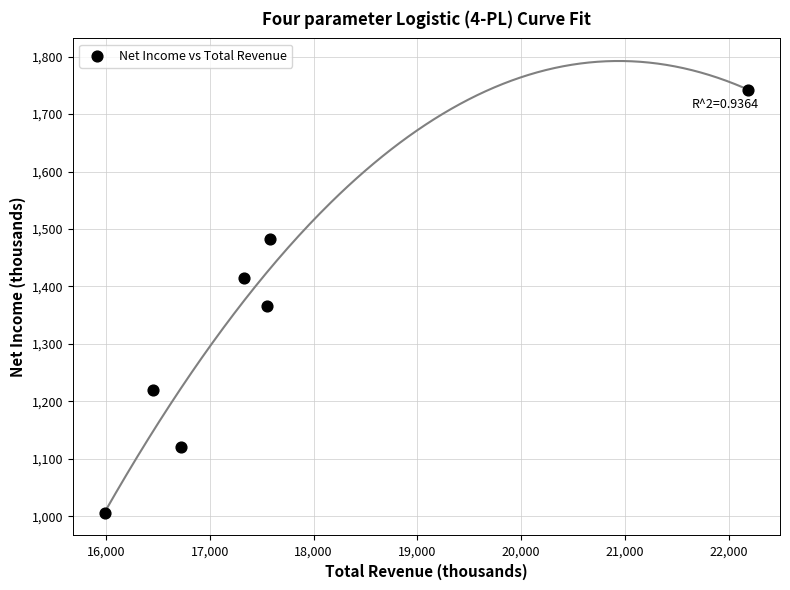

What is the range of X values (max minus min)?

6192.3